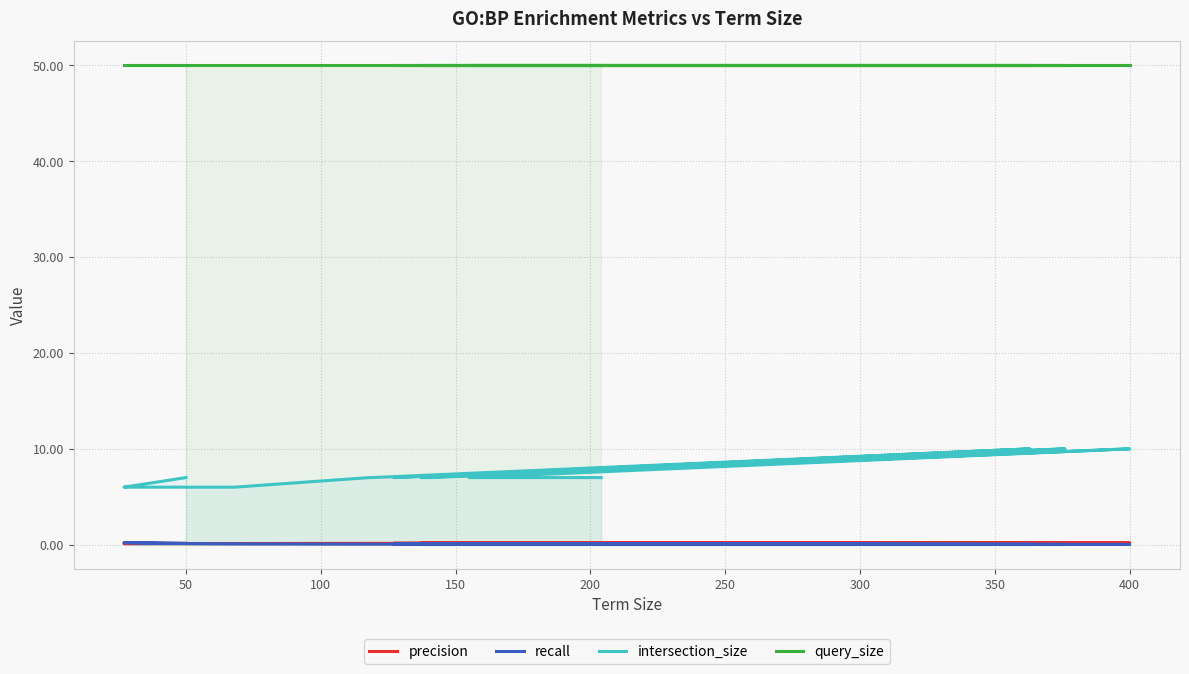

True or false: recall has a value of 0.0 at 18.

False